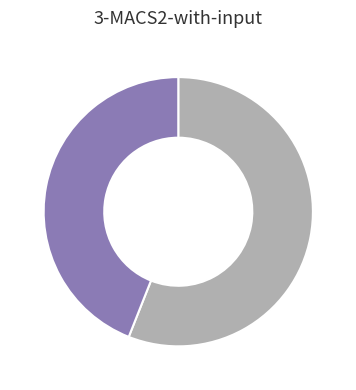

Is there a majority slice in this chart?

Yes